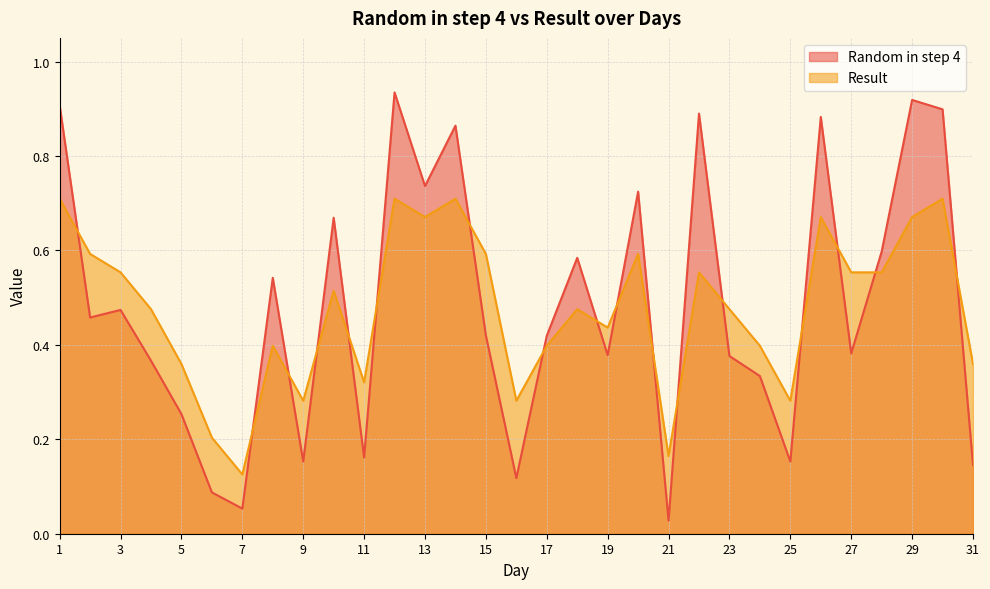

True or false: Result and Random in step 4 intersect in this chart.

True